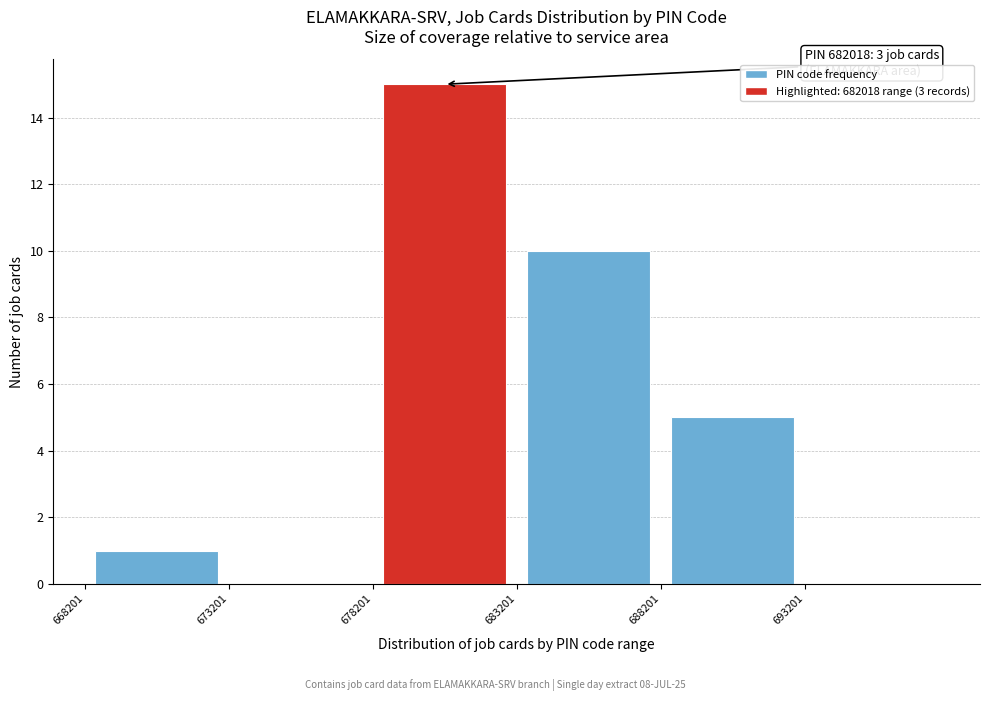

Over which range of the x-axis is the bar tallest?

678000 to 683000